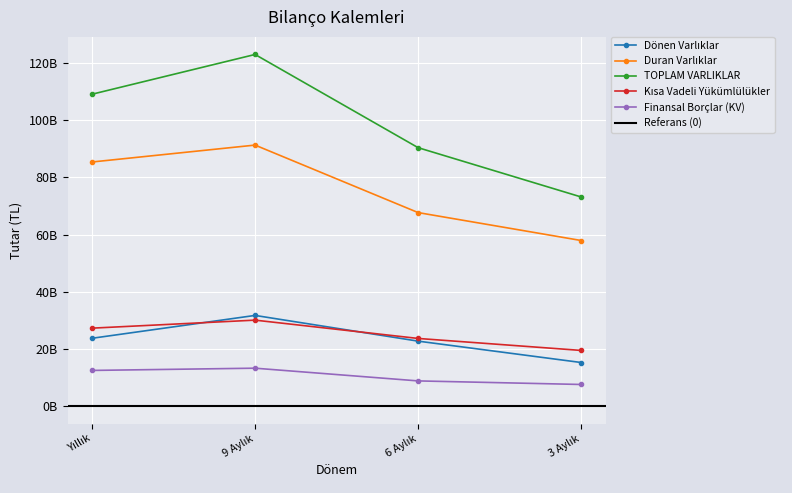

Count the number of categories in the chart.

4